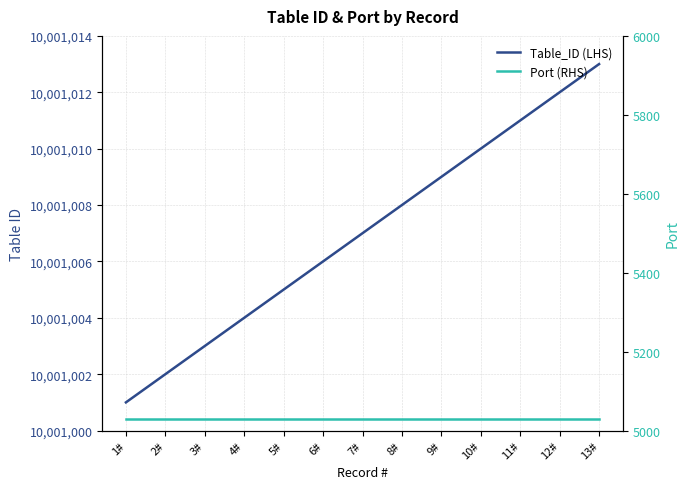

What is the total value across all series at 9#?

10006038